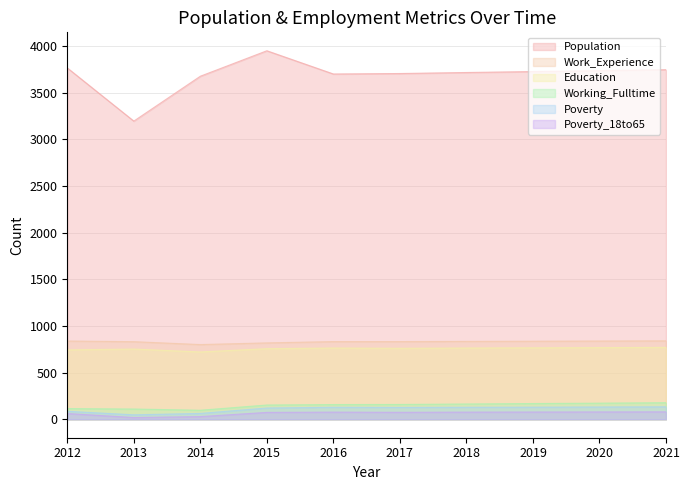

In Population, how many points are lower than both neighbors (excluding endpoints)?

2